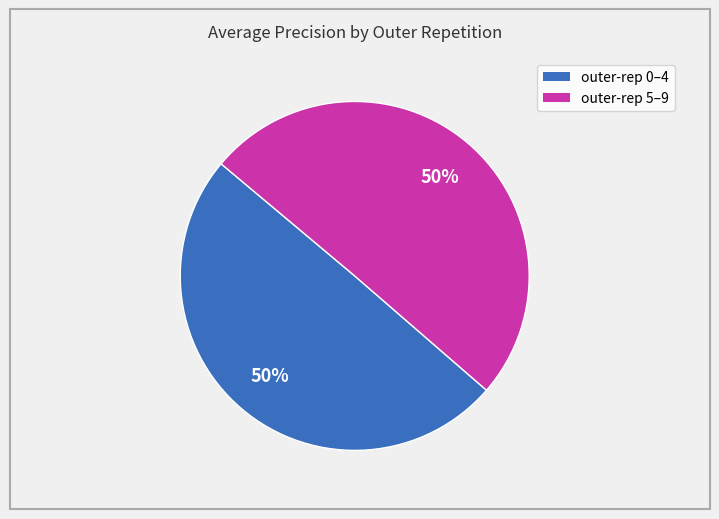

To the nearest percent, what is the average slice percentage?

50%